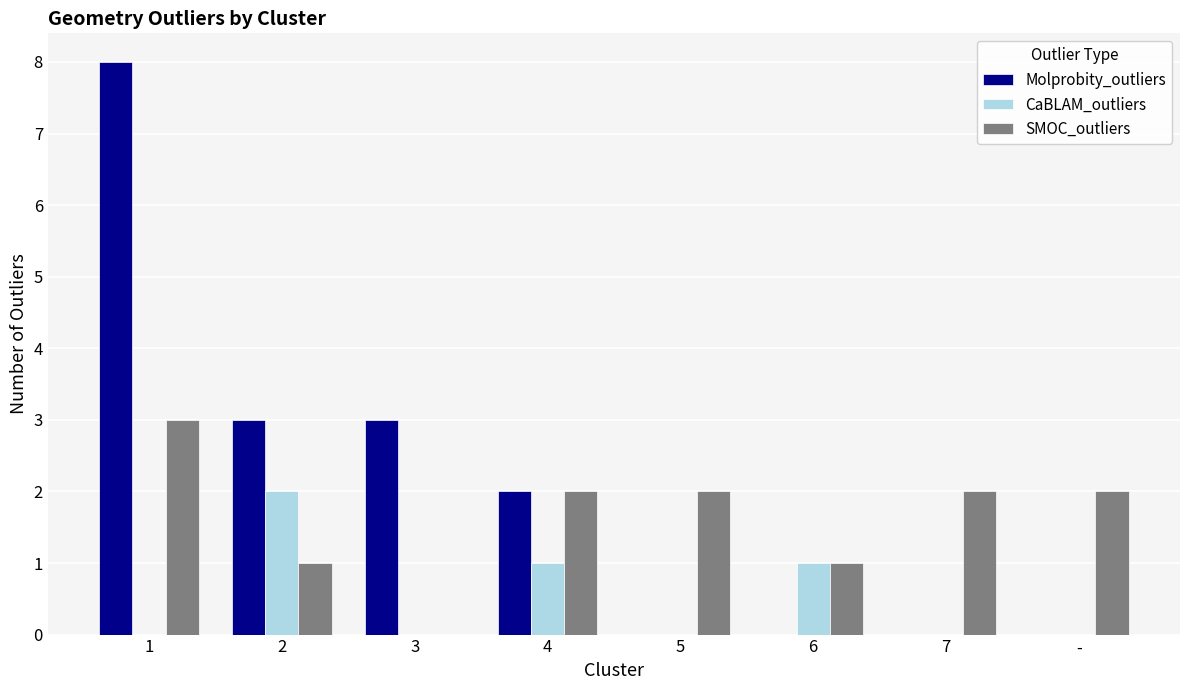

What value does the SMOC_outliers series have at -?

2